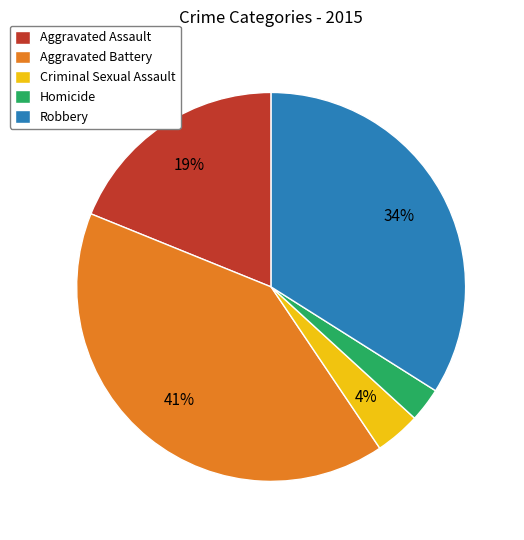

Which has a higher value, Homicide or Aggravated Assault?

Aggravated Assault